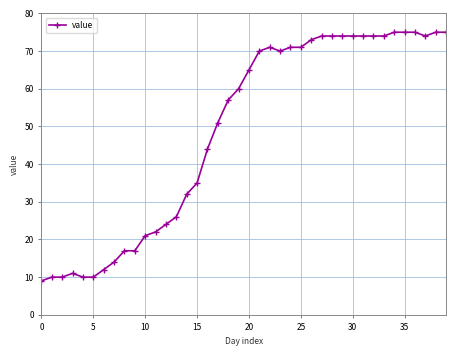

What is the value of the 40th point from the left?

75